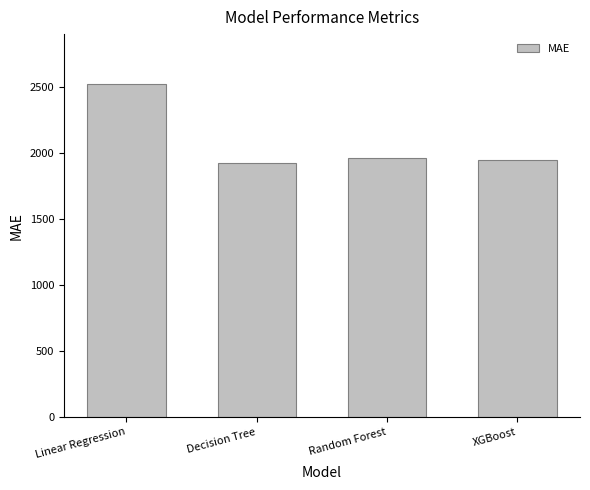

How many values are below 1957?

2